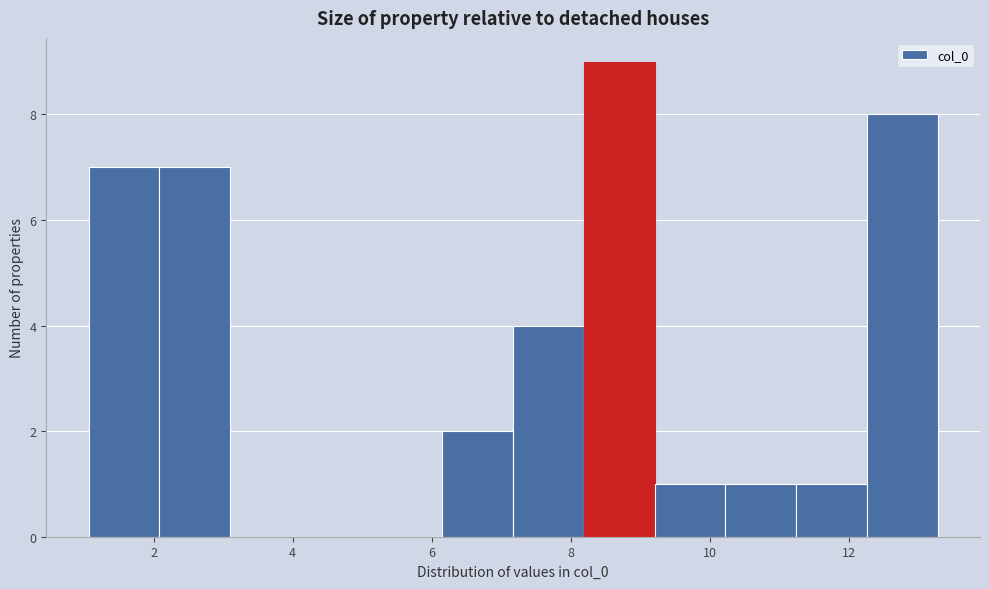

Over which range of the x-axis is the bar tallest?

8.2 to 9.2